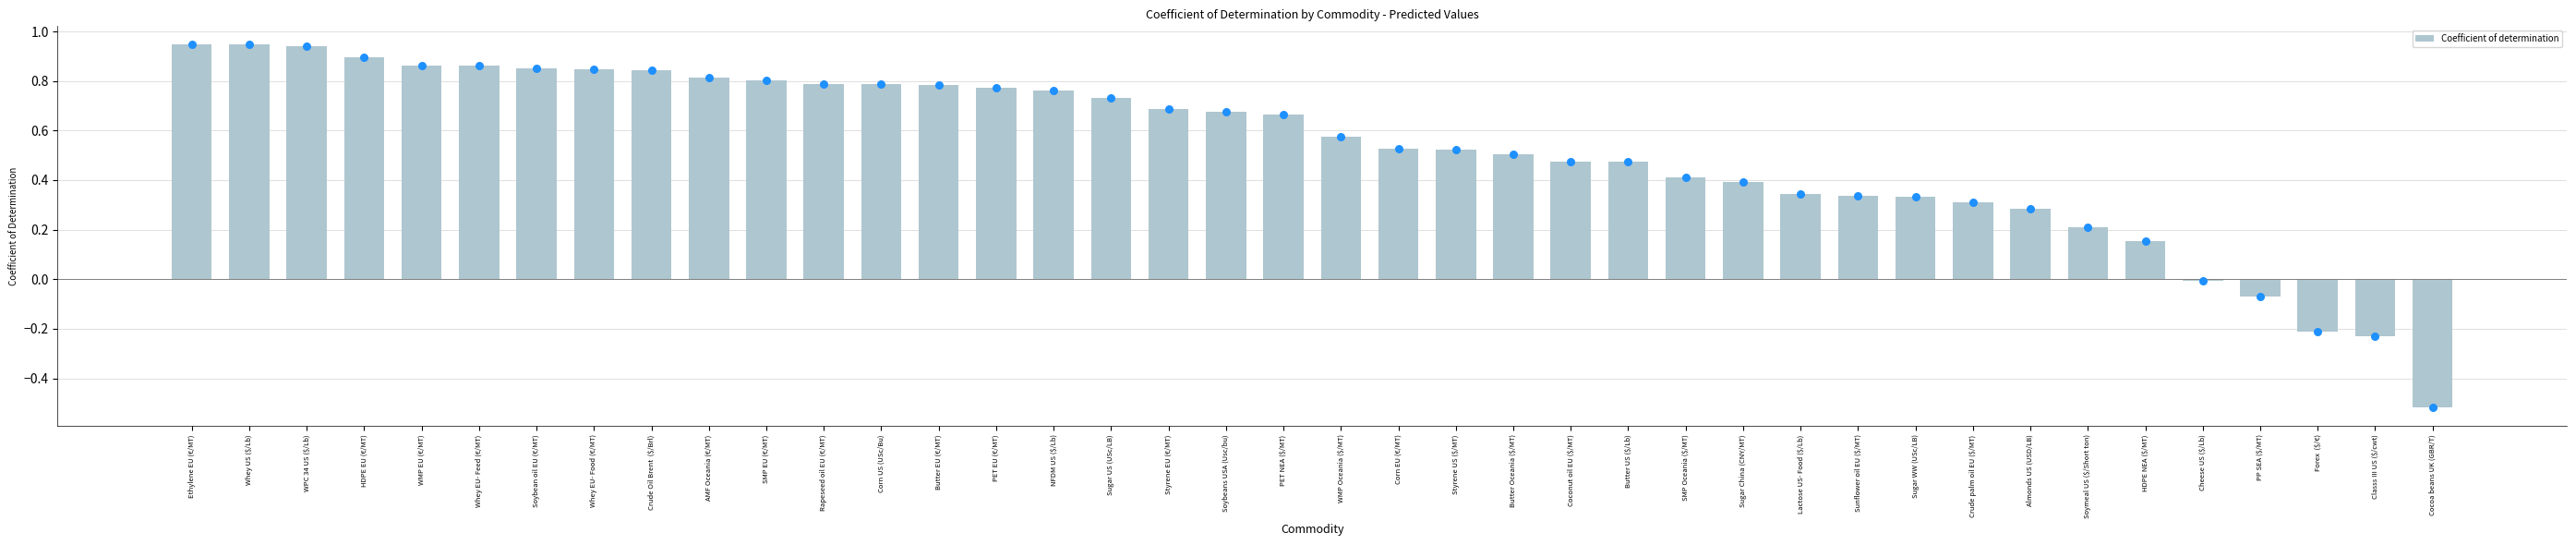

Between Coconut oil EU ($/MT) and SMP Oceania ($/MT), which is larger?

Coconut oil EU ($/MT)